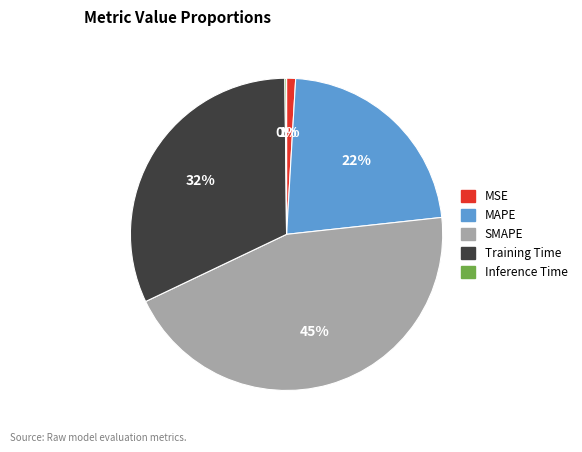

True or false: Training Time accounts for 32% of the total.

True